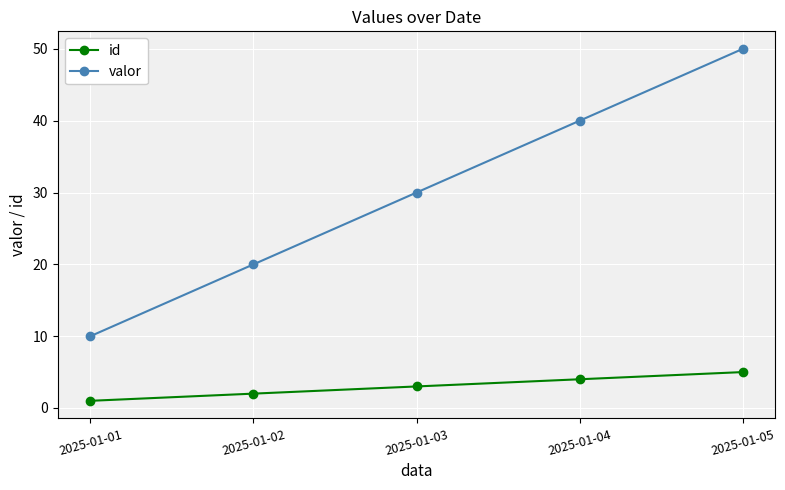

Count the number of data series in this chart.

2